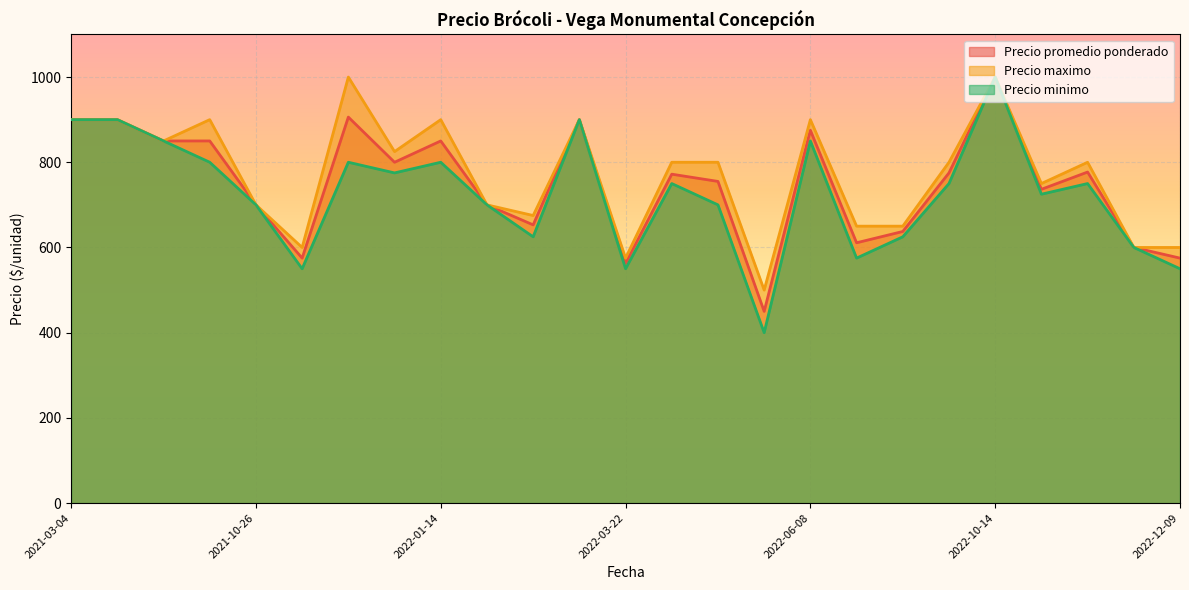

What is the sum of the Precio promedio ponderado values at 2022-12-09 and 2021-12-23?

1477